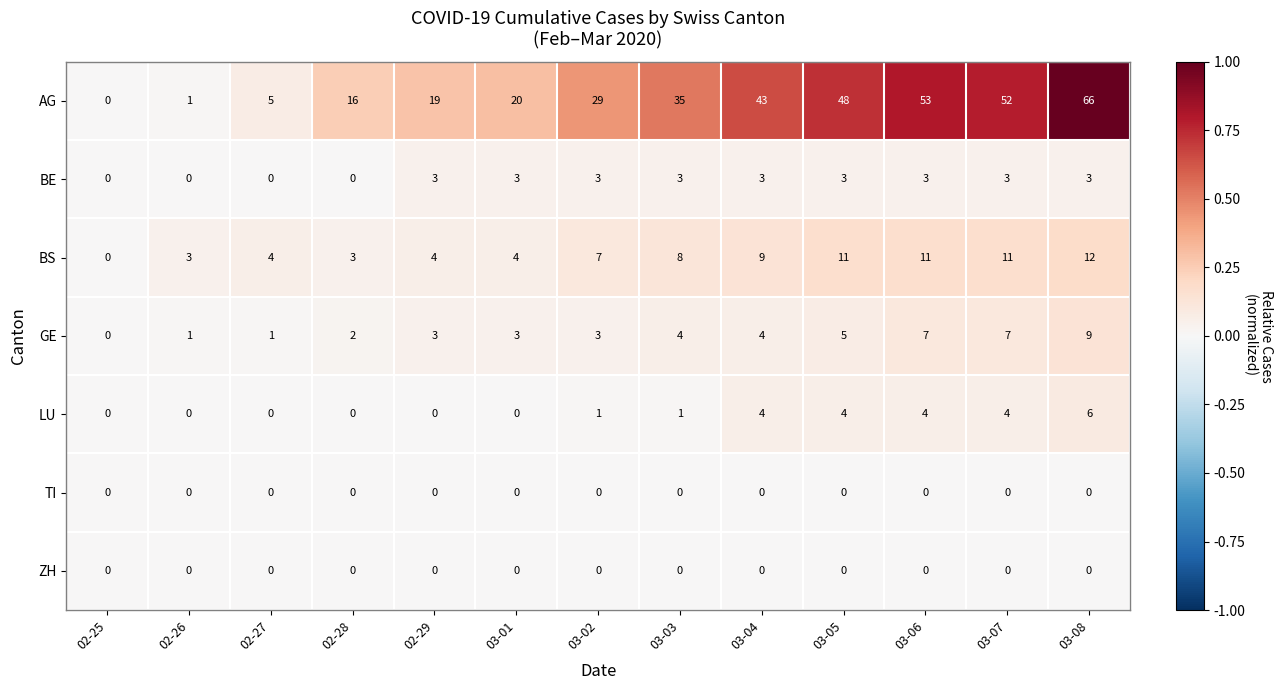

What is the average value of the BS series?

7